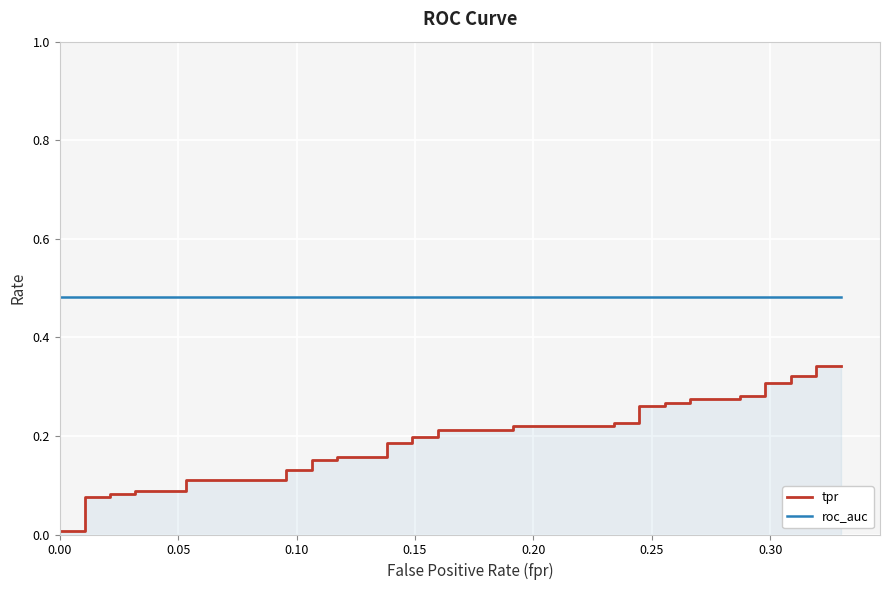

Does the chart display data point markers on the line(s)?

No